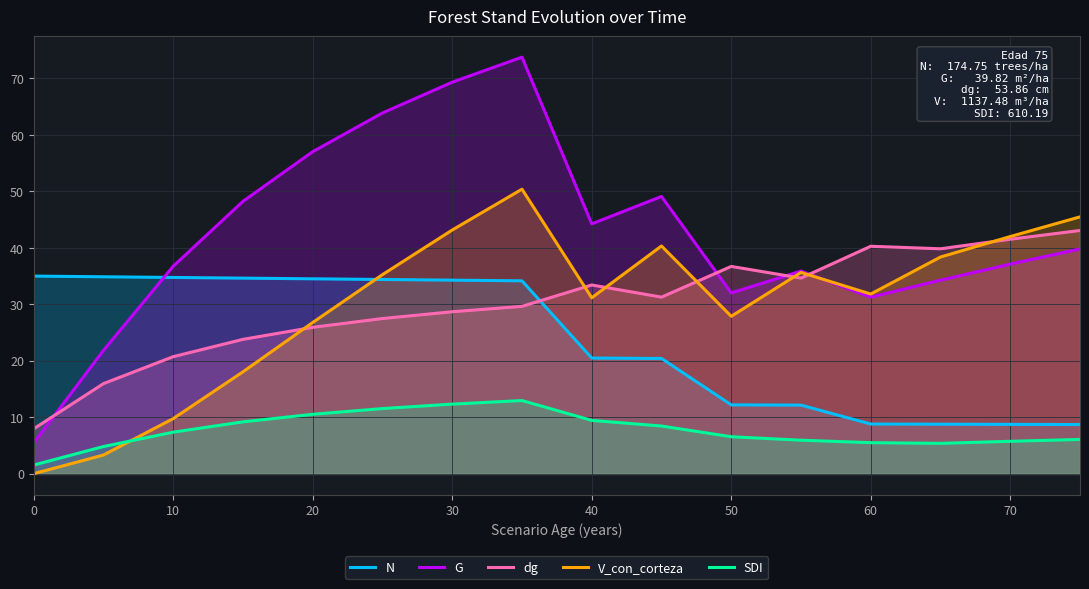

What are all the series names shown in the legend?

N, G, dg, V_con_corteza, SDI